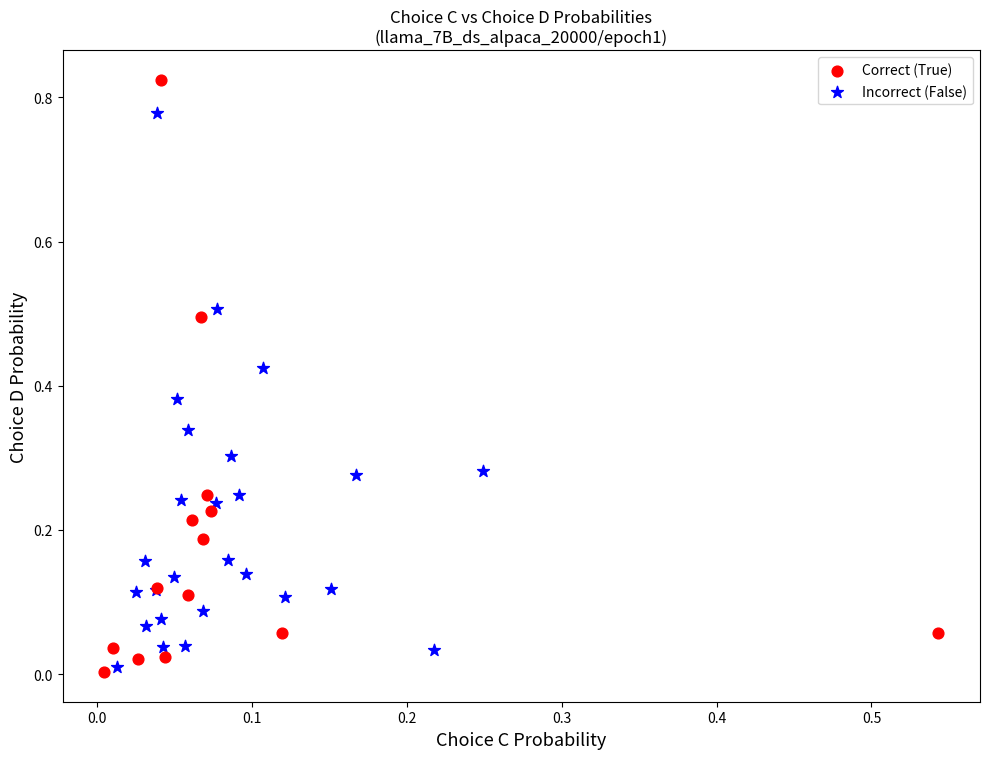

Which series has the largest Y range (max minus min)?

Correct (True)